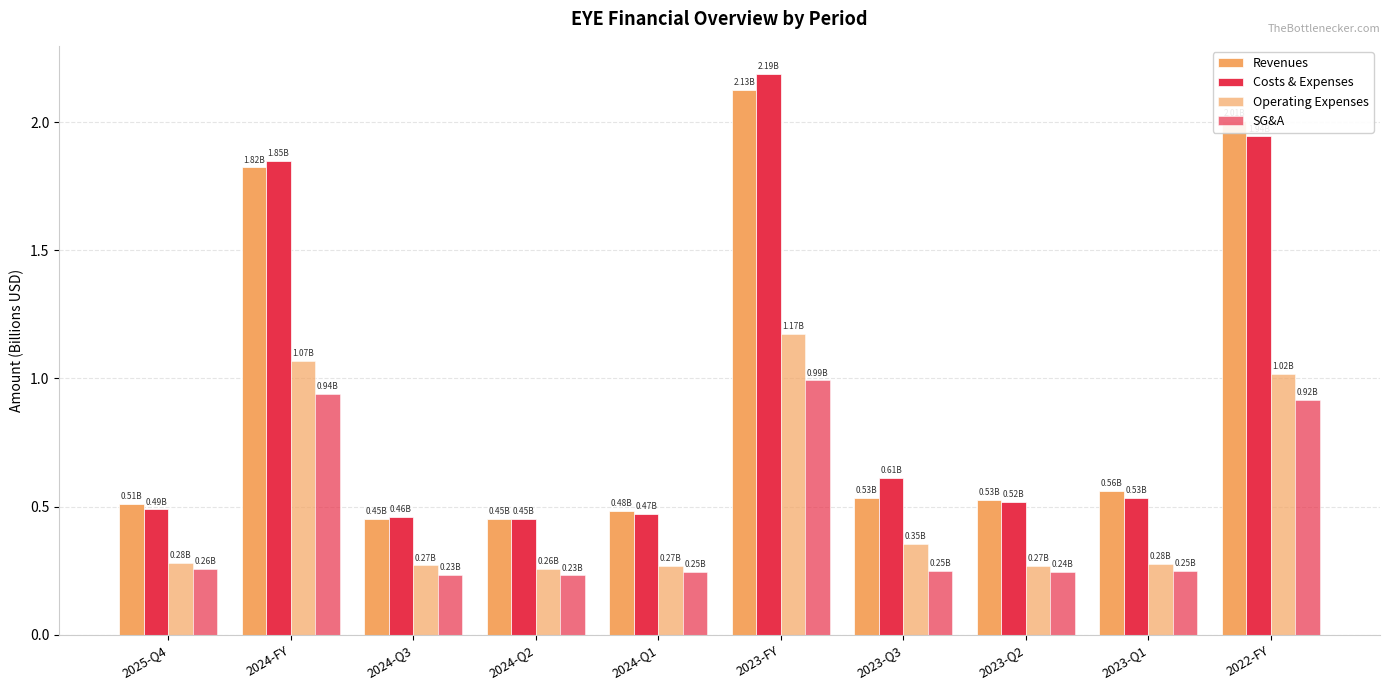

The value of Costs & Expenses at 2024-FY is 1.8. True or false?

True